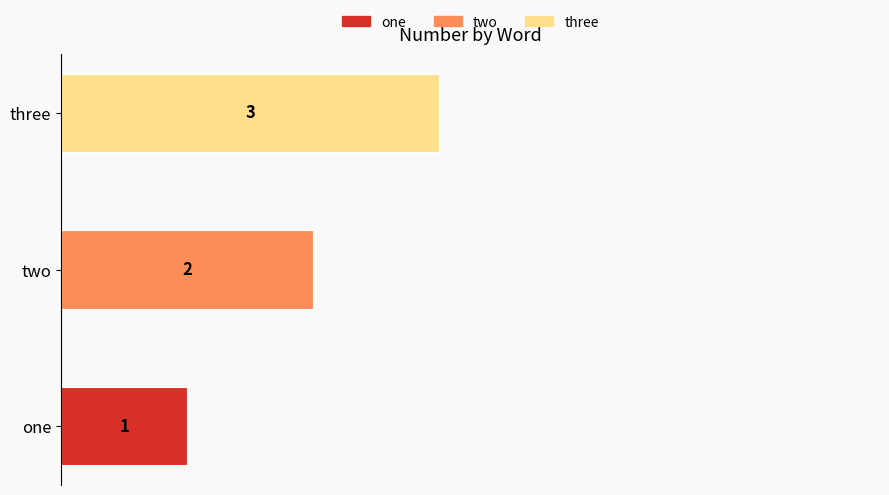

Count the values in the range 1 to 3.

3